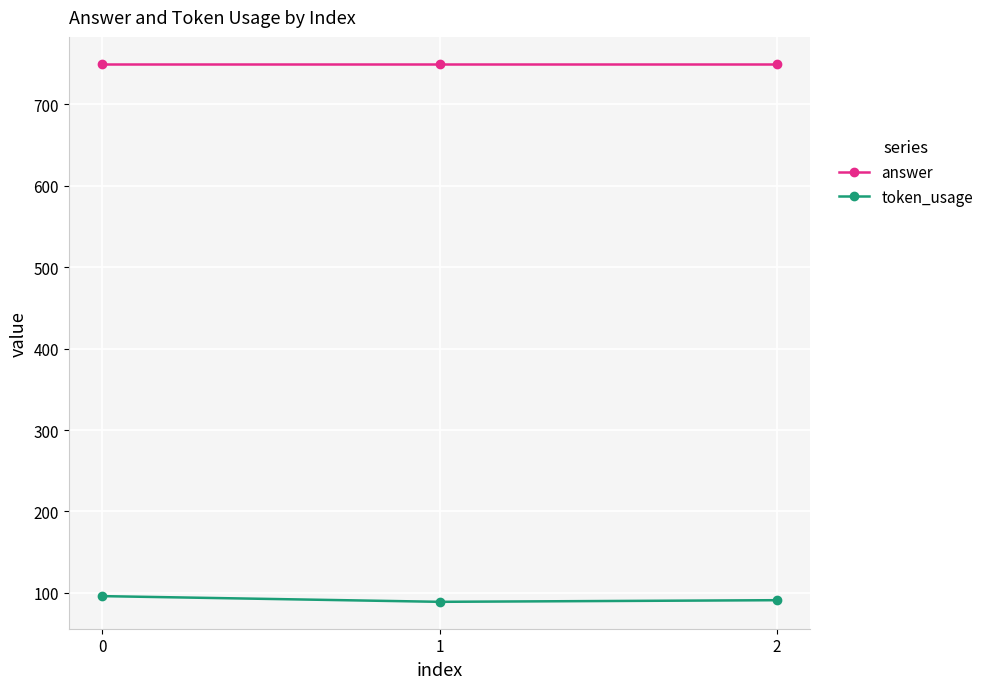

What are all the series names shown in the legend?

answer, token_usage